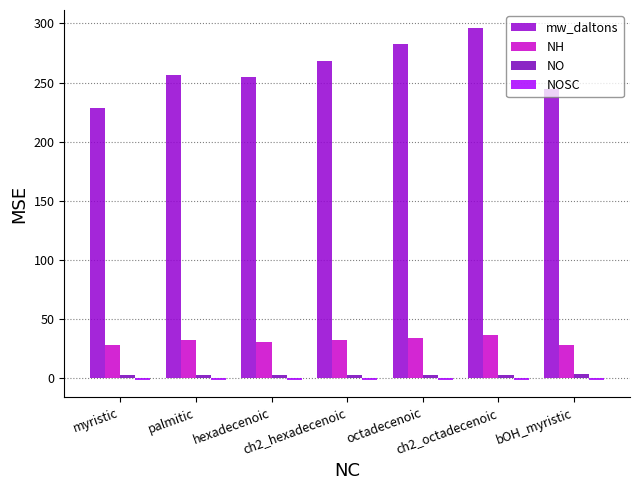

Does the chart contain any negative values?

Yes